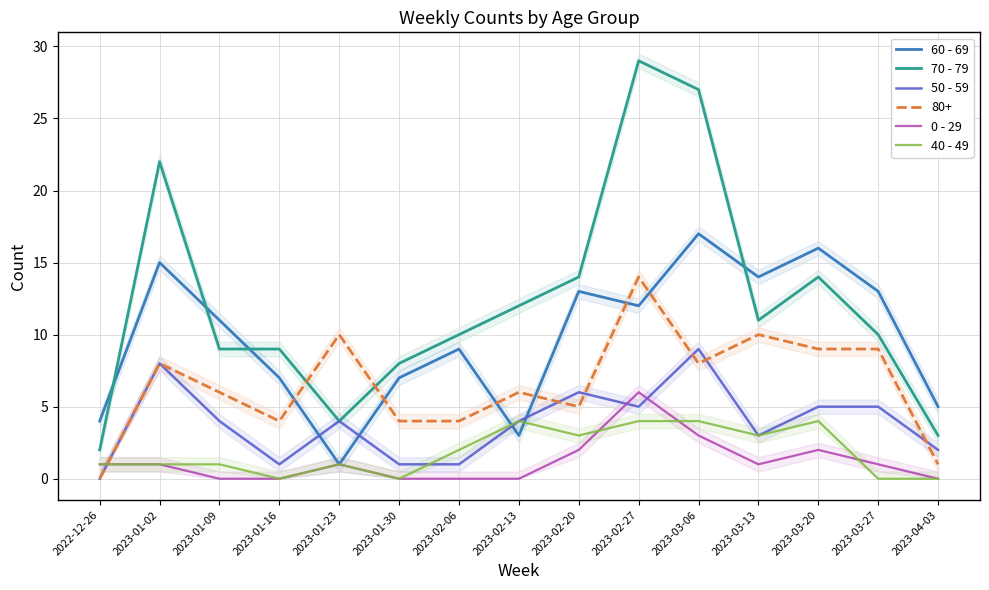

Between which two adjacent categories do 60 - 69 and 50 - 59 first intersect?

2023-01-16 and 2023-01-23